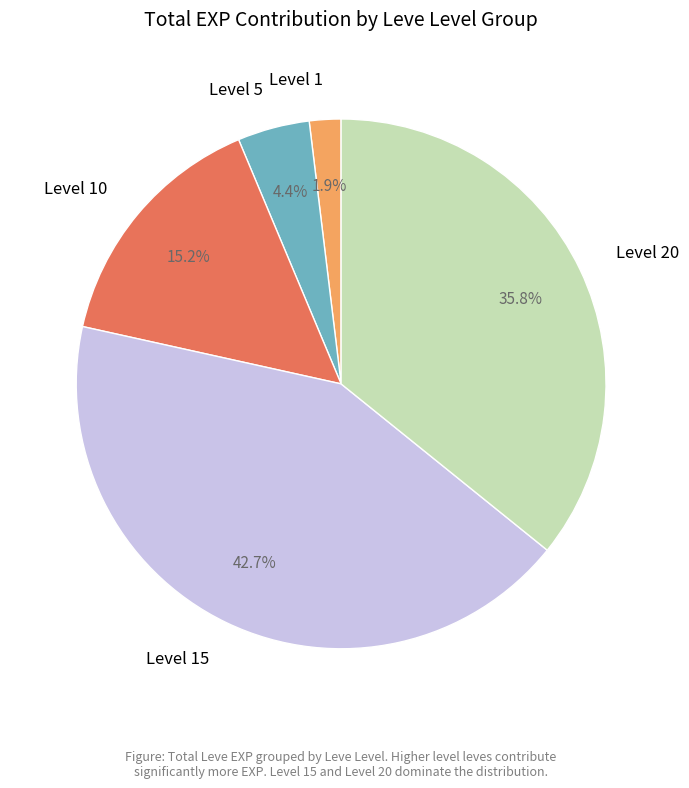

How many segments does this pie chart have?

5